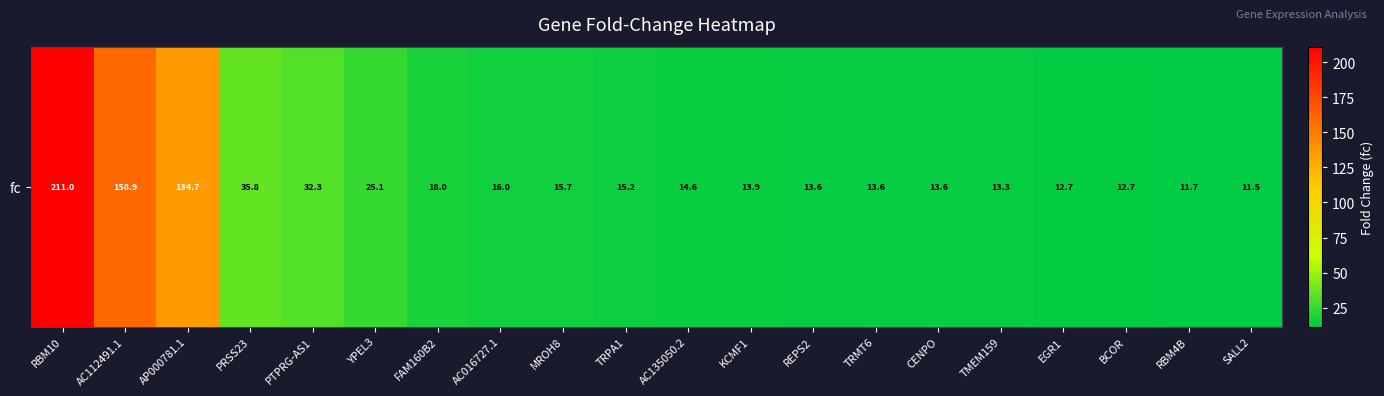

Reading right to left, list all the values displayed in this chart.

SALL2=11.5	RBM4B=11.7	BCOR=12.7	EGR1=12.7	TMEM159=13.3	CENPO=13.6	TRMT6=13.6	REPS2=13.6	KCMF1=13.9	AC135050.2=14.6	TRPA1=15.2	MROH8=15.7	AC016727.1=16.0	FAM160B2=18.0	YPEL3=25.1	PTPRG-AS1=32.3	PRSS23=35.8	AP000781.1=134.7	AC112491.1=158.9	RBM10=211.0